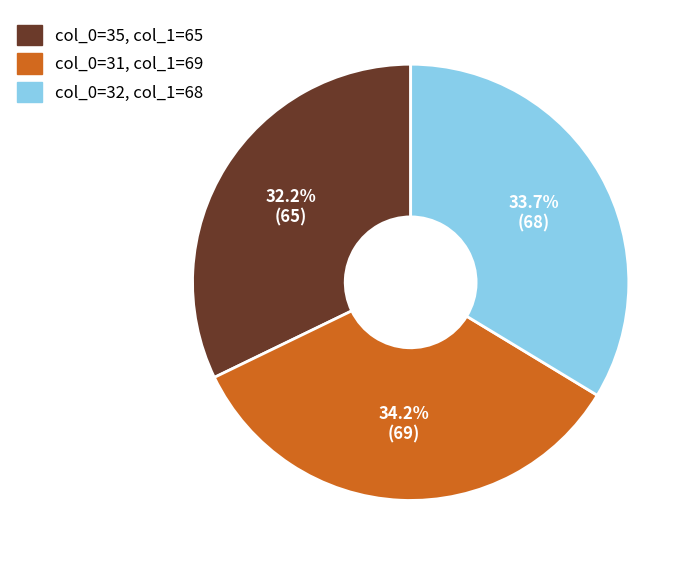

Is there any slice that represents more than half of the pie?

No